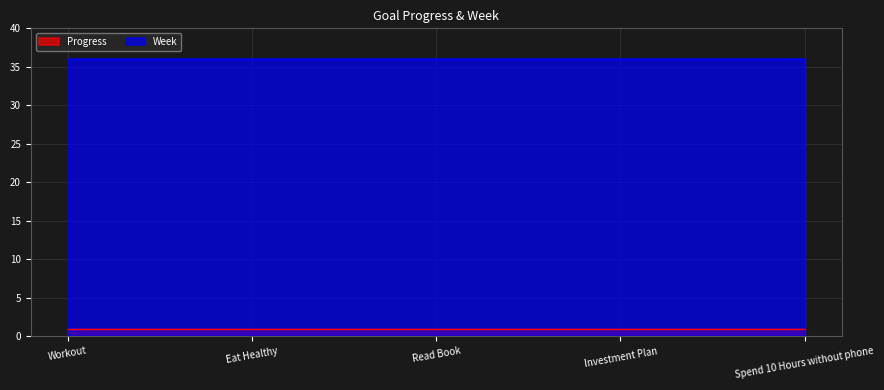

True or false: Progress and Week cross at least once.

False